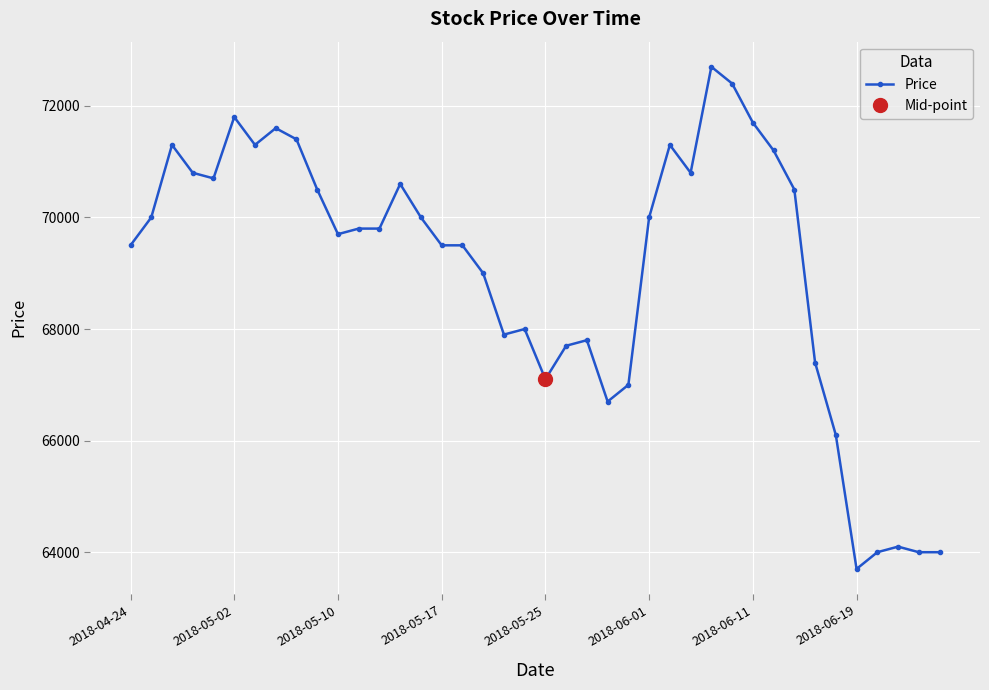

True or false: Price has more than 1 interior local peaks.

True